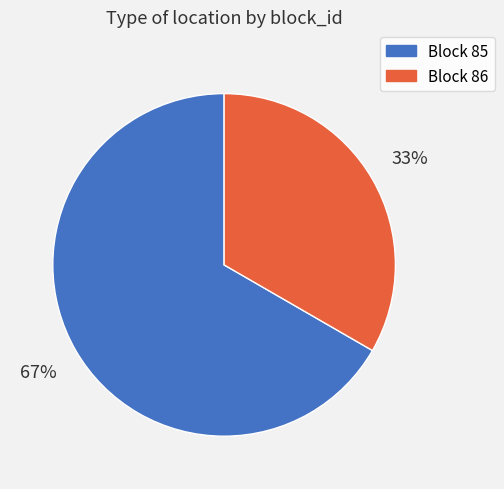

How many segments does this pie chart have?

2